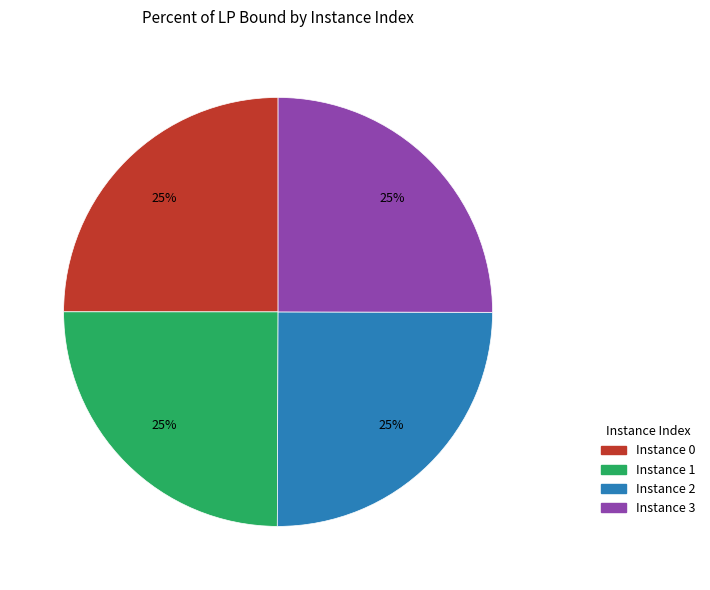

The Instance 0 slice represents 25% of the pie. True or false?

True